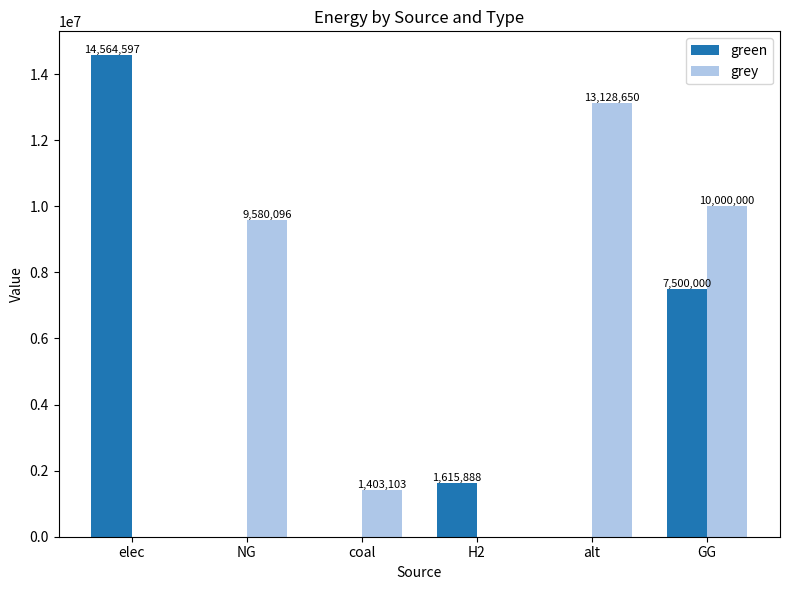

Which category has the highest value across all series?

elec